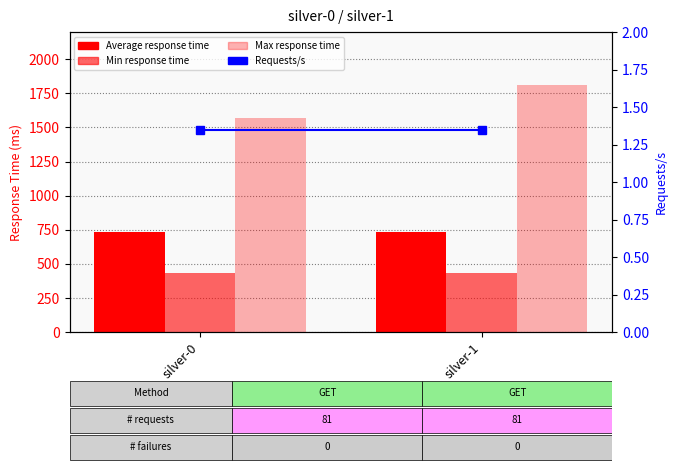

Is the value of Max response time at silver-0 greater than the value of Requests/s at silver-1?

Yes